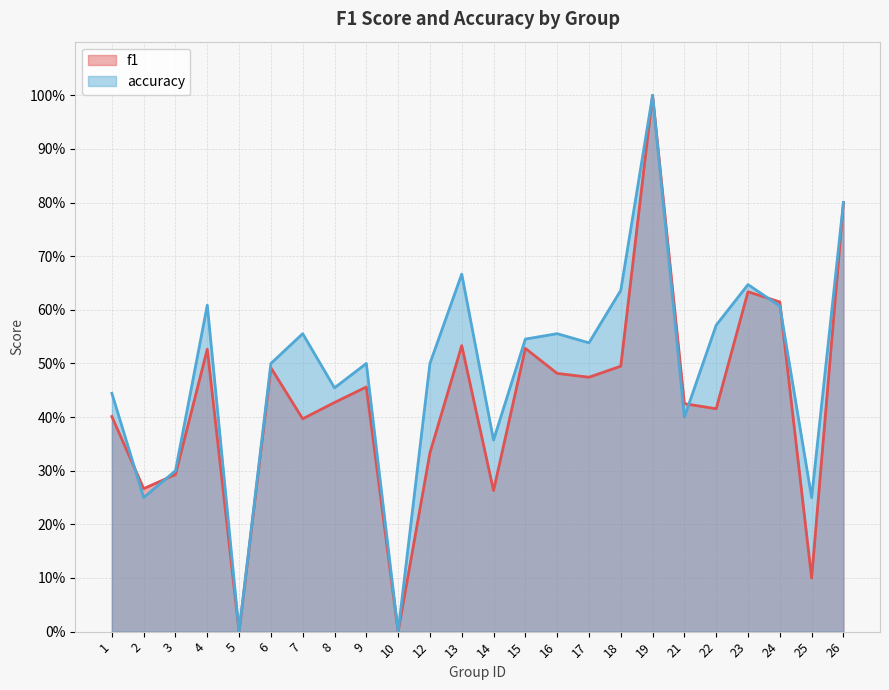

What is the difference between the maximum and minimum values in the accuracy series?

1.0